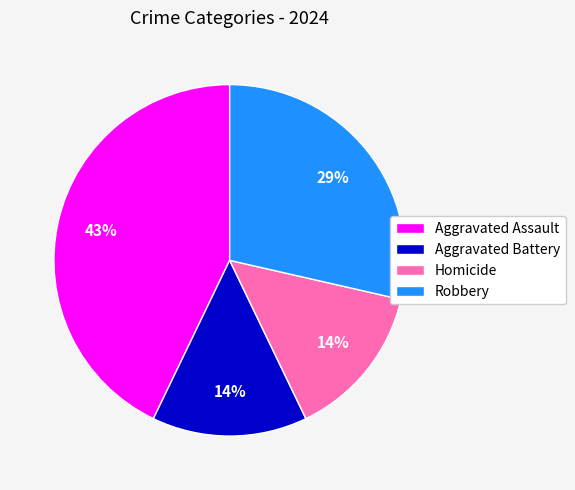

Does any single category account for the majority?

No